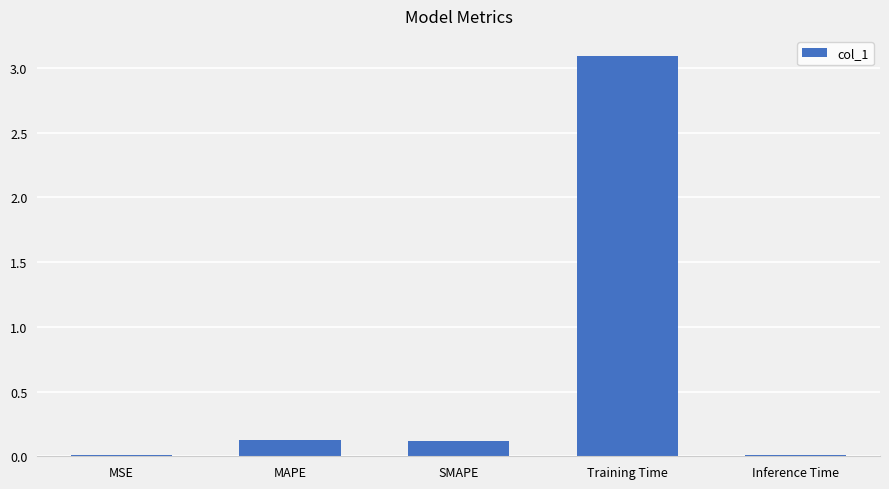

True or false: the data shows 3.1 at Training Time.

True